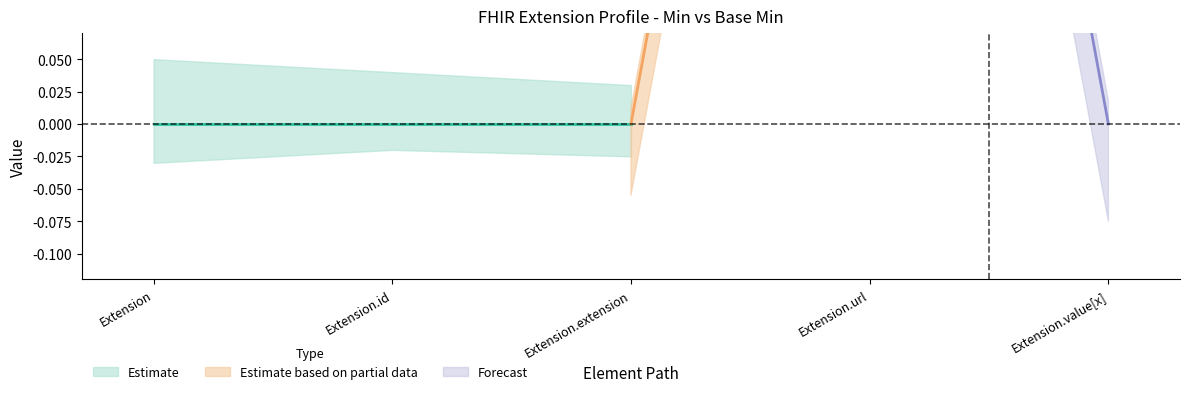

True or false: Base Min has more than 2 points higher than both neighbors.

False